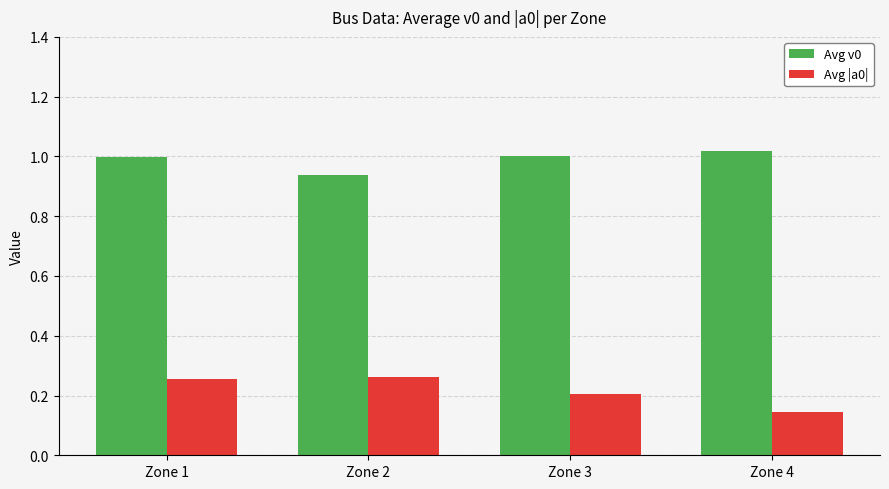

Where is Avg |a0| nearest to the value 0?

Zone 4